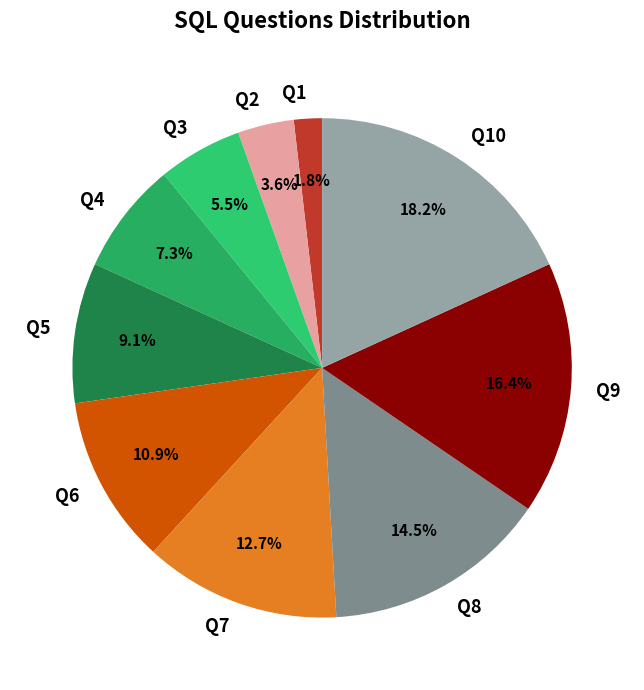

What percentage is NOT represented by Q4?

92.7%